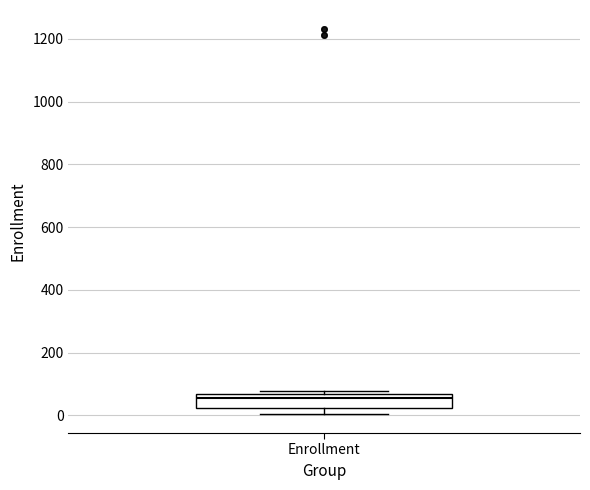

Where is the lower edge of the box for Enrollment on the y-axis? The values are not printed on the chart, so give them approximately, as read against the axis.

20